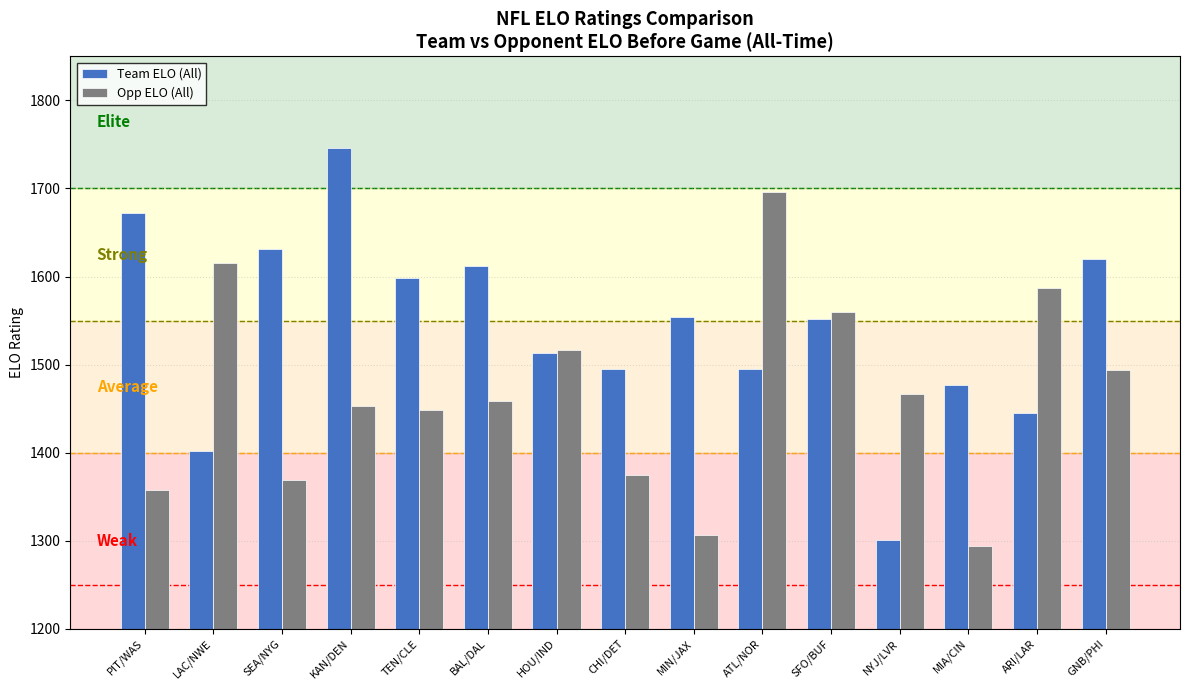

What is the highest value of the Team ELO (All) series?

1746.0